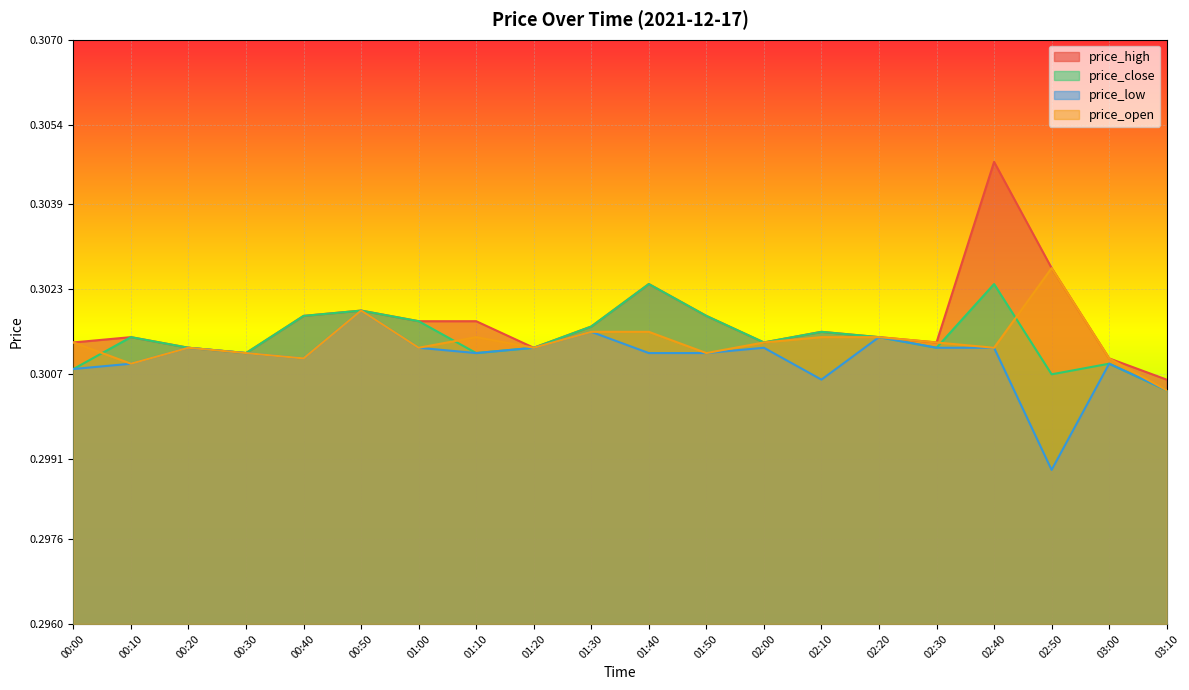

What is the label of the 2nd point from the left?

00:10